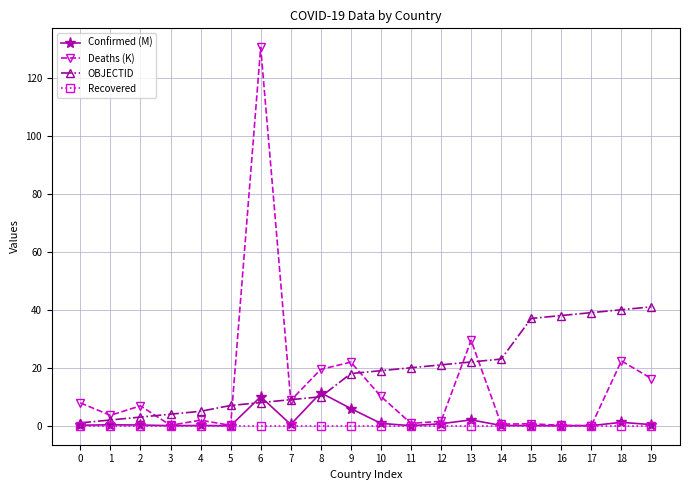

Which series has the largest range (max minus min)?

Deaths (K)